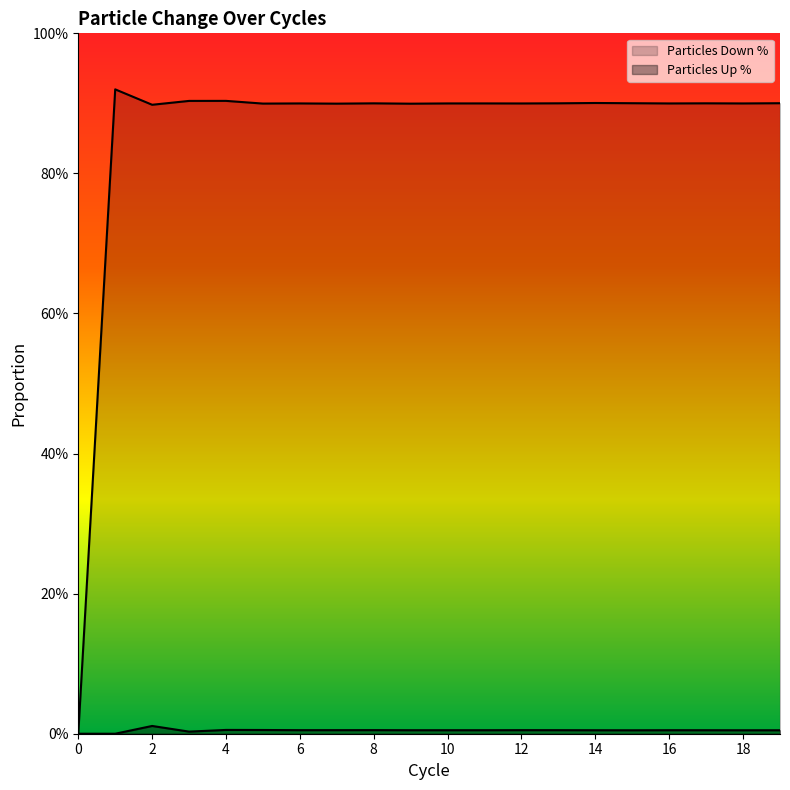

What is the sum of the Particles Down % values at 3 and 1?

1.8